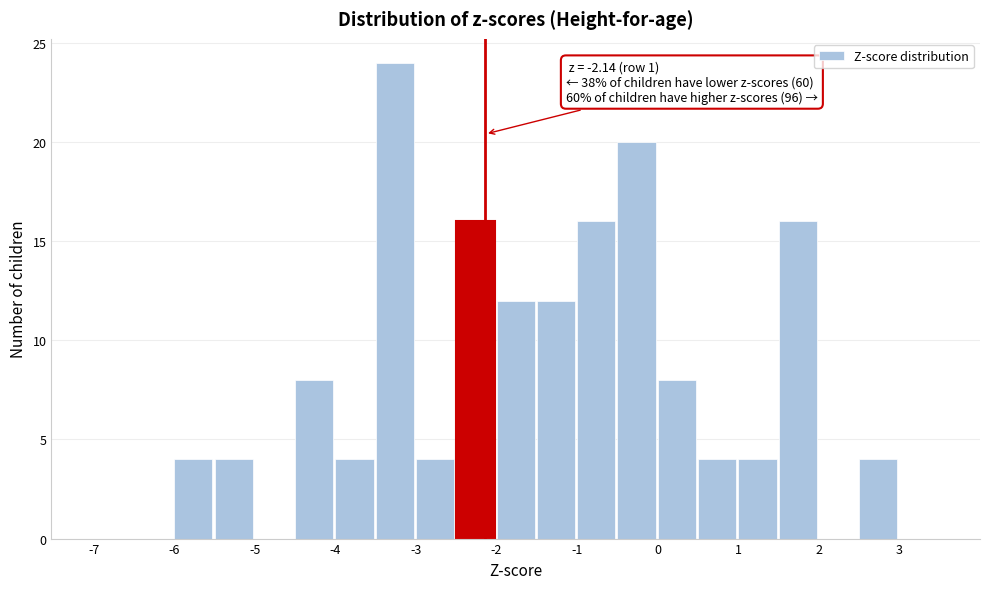

Over which range of the x-axis is the bar tallest?

-3.5 to -3.0